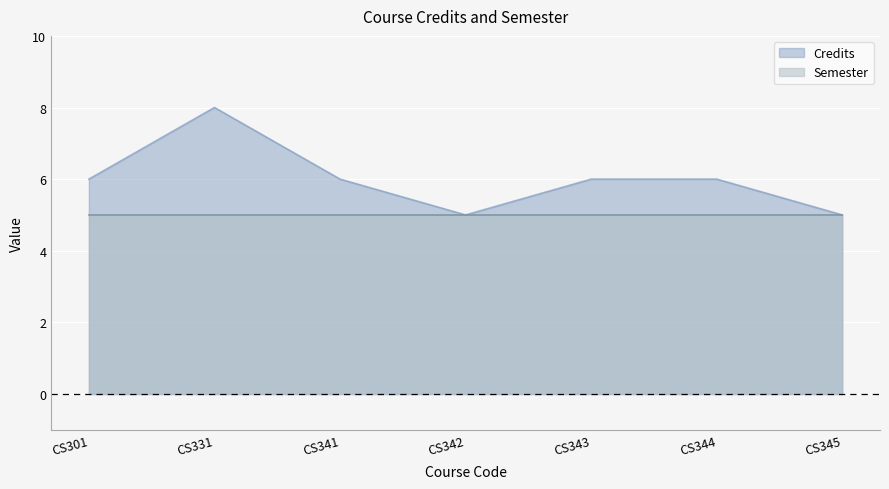

What is the approximate value of Semester at CS344?

5